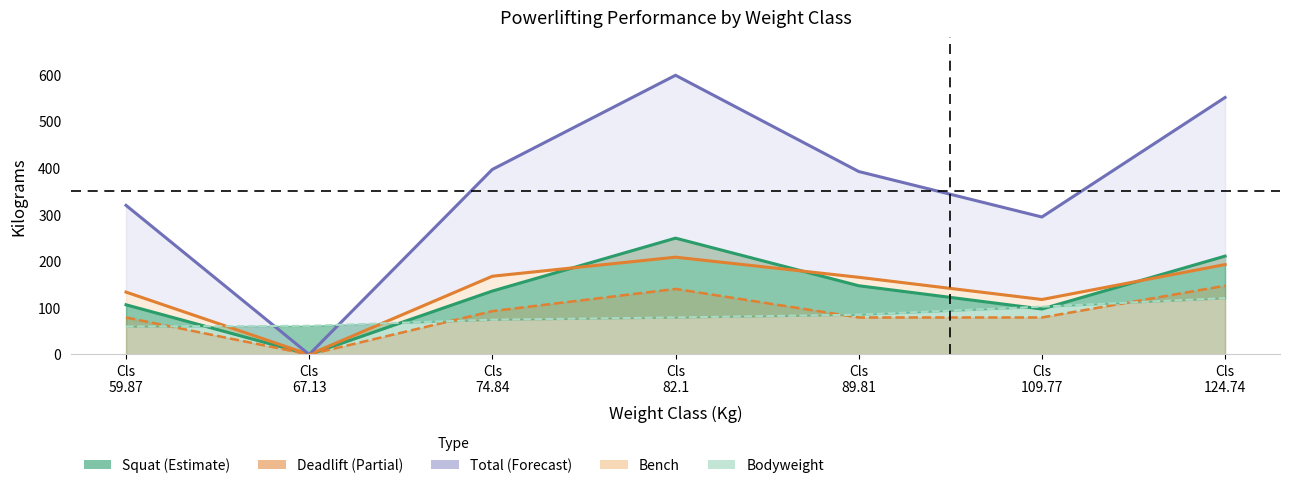

The value of BodyweightKg at Cls
67.13 is 61.5. True or false?

True